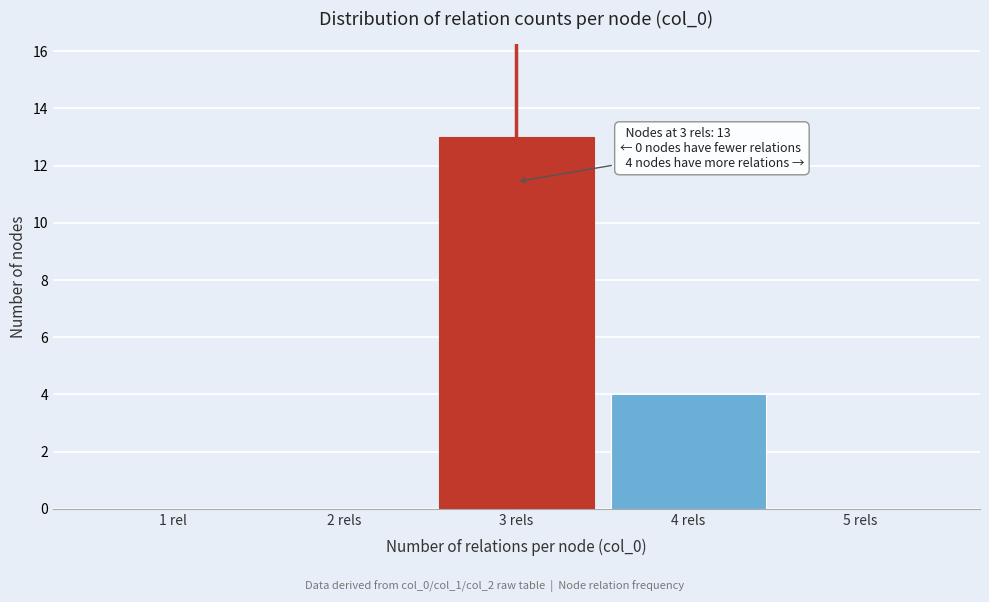

Reading right to left, what are all the values shown in this chart?

5 rels=0	4 rels=4	3 rels=13	2 rels=0	1 rel=0